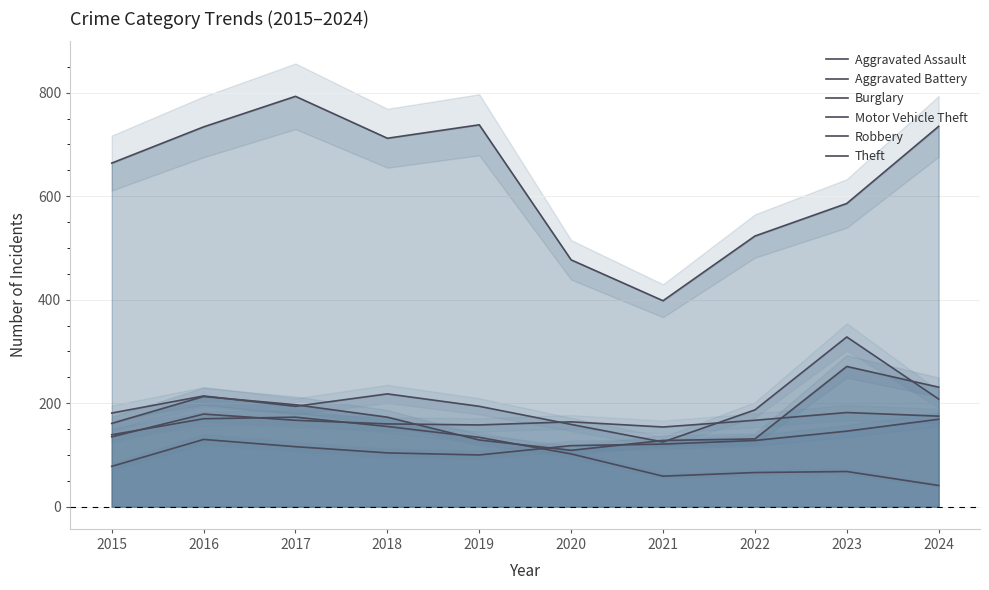

How many interior local peaks does the Burglary series have?

2